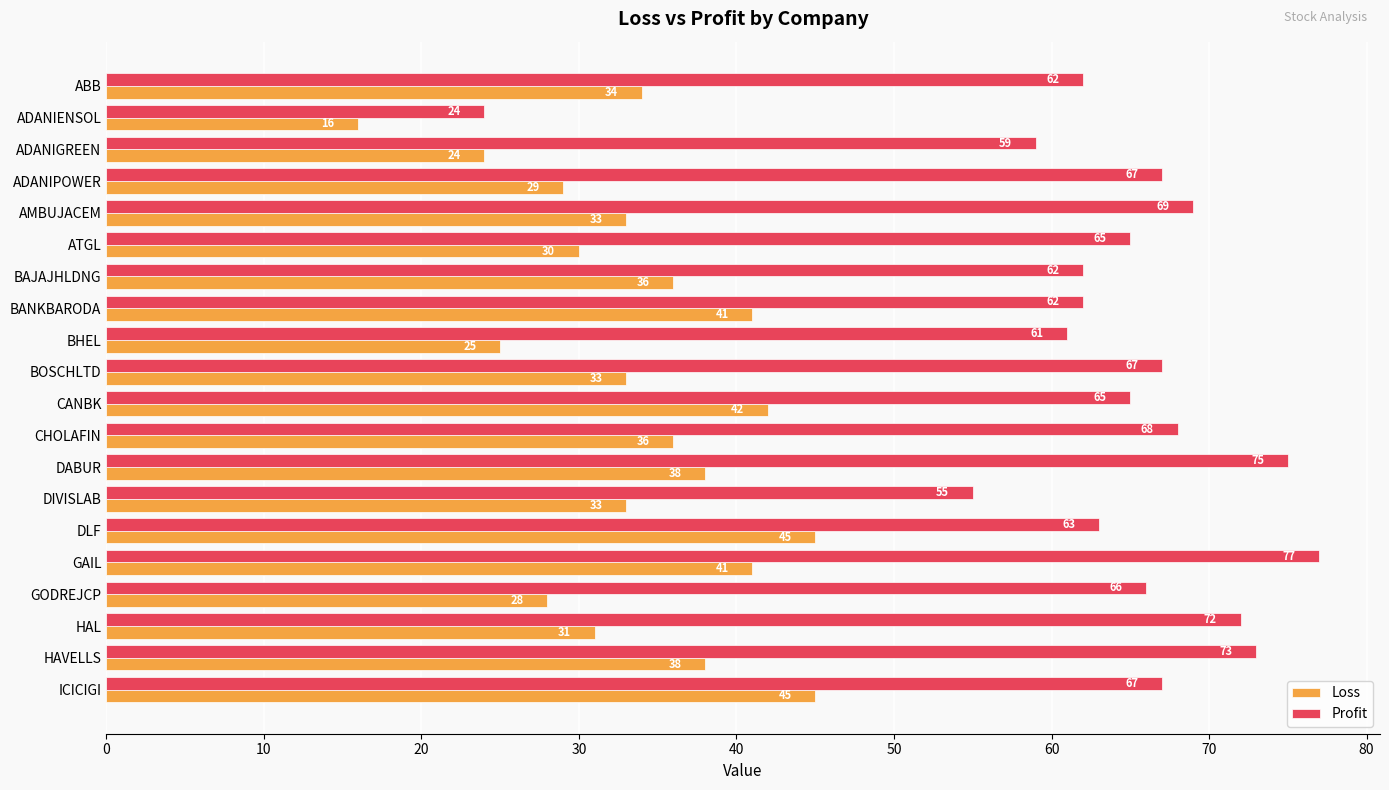

Count the number of categories in the chart.

20